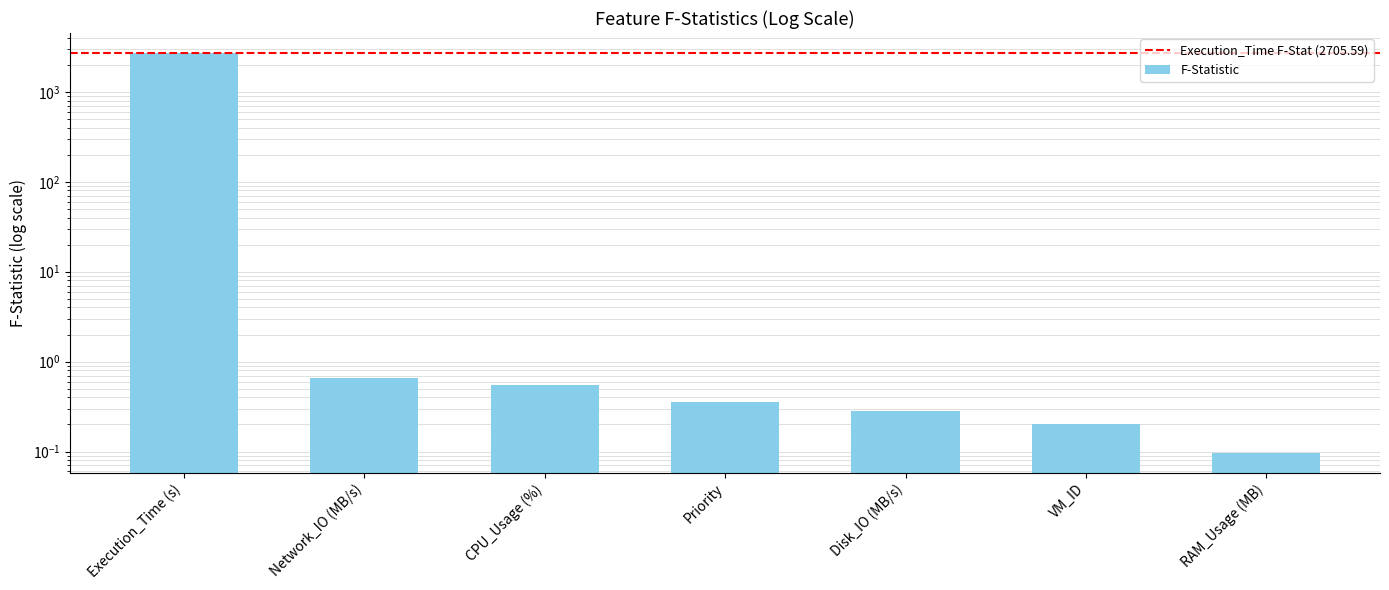

The value at Network_IO (MB/s) is 0.2. True or false?

False